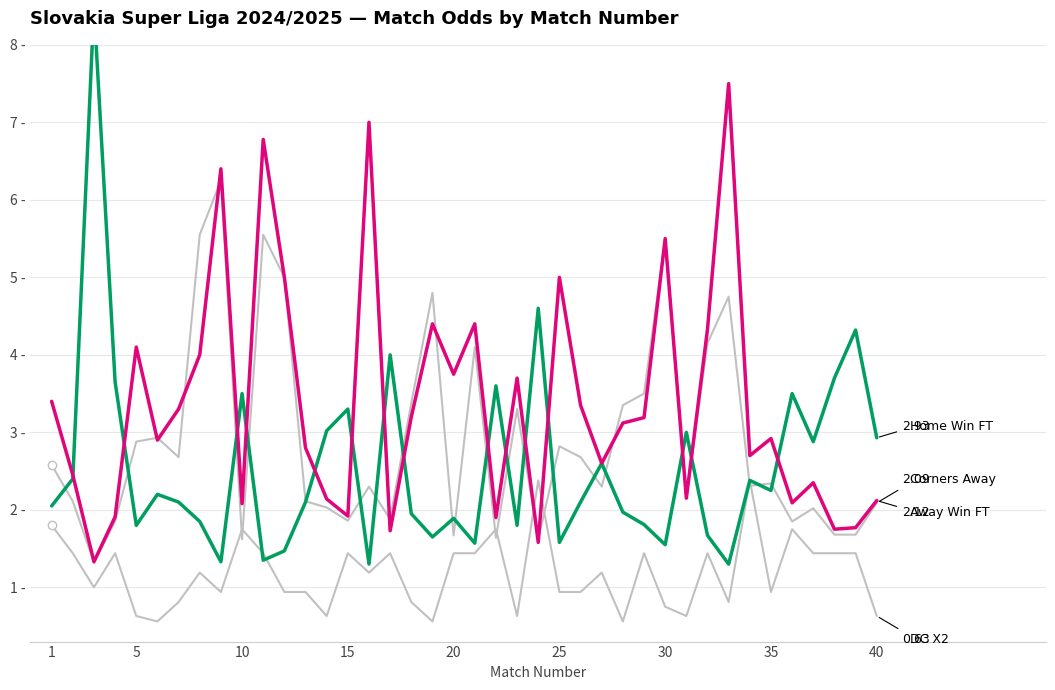

What is the difference between the second highest and minimum values in the DC X2 series?

1.8